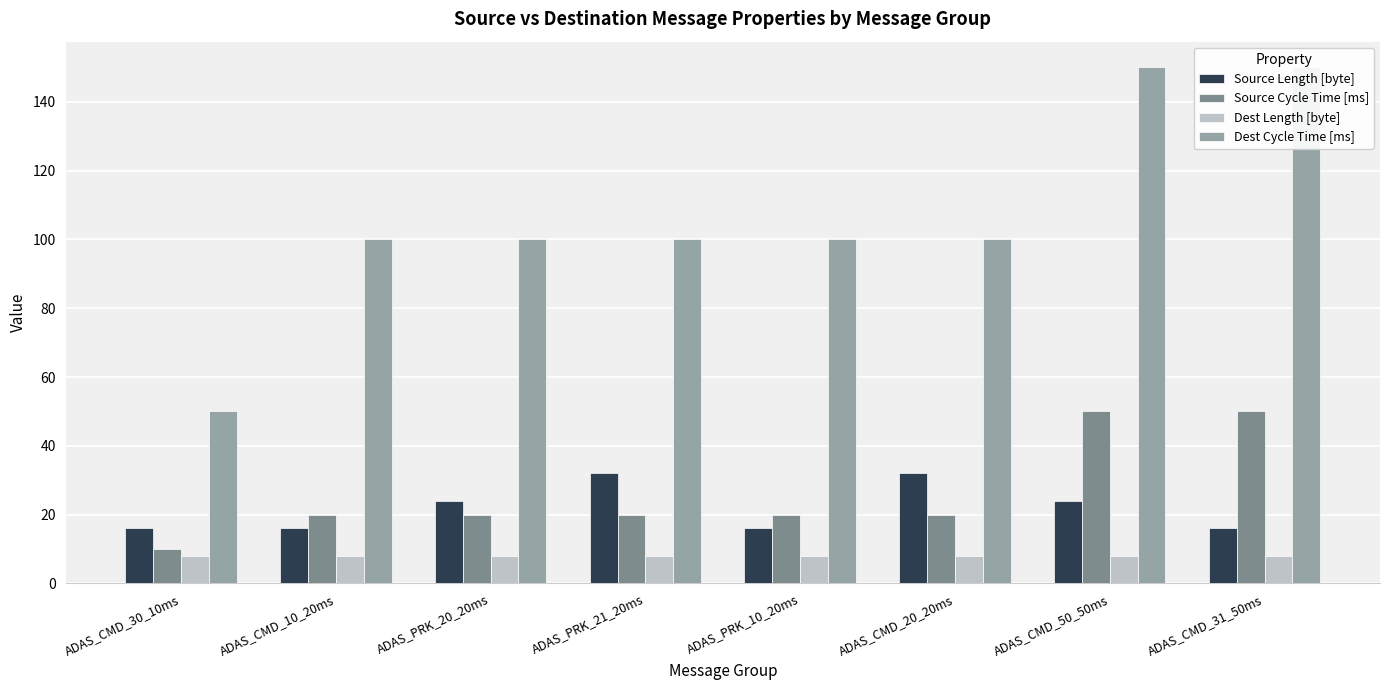

How many Dest Cycle Time [ms] values are between 100 and 150?

7